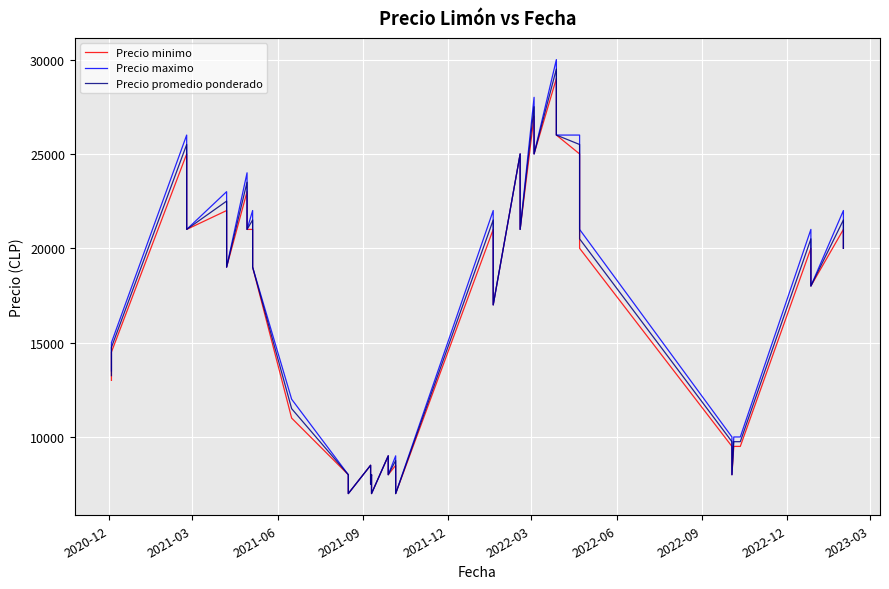

What is the difference between the second highest and minimum values in the Precio minimo series?

20000